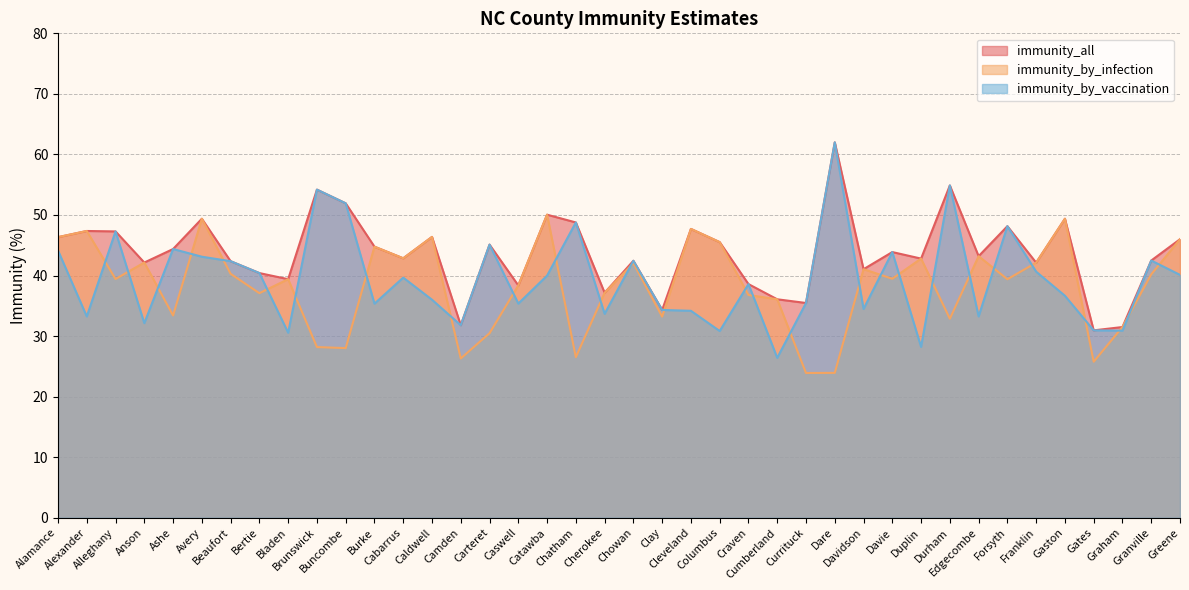

At which category is the sum across all series the highest?

Dare